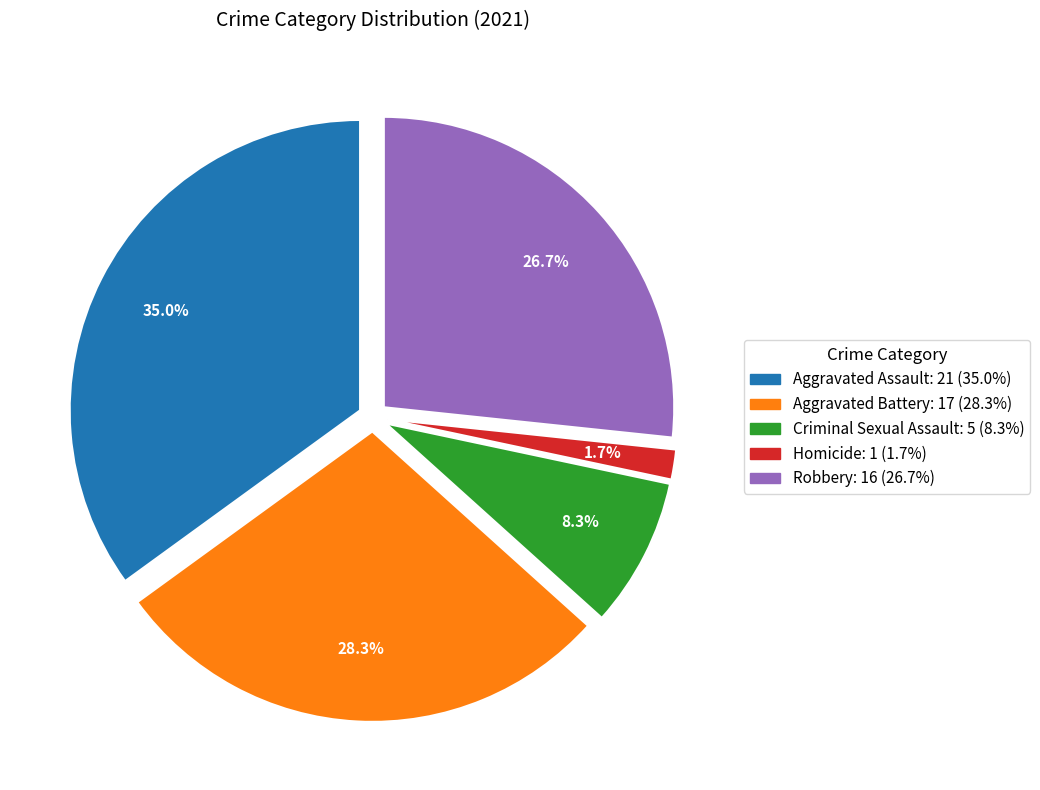

To the nearest percent, what portion does Homicide represent?

2%